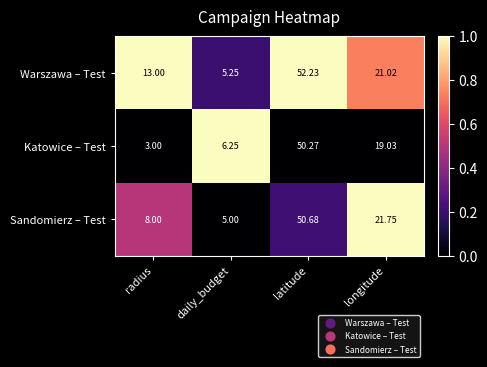

Where is Katowice – Test nearest to the value 26?

longitude